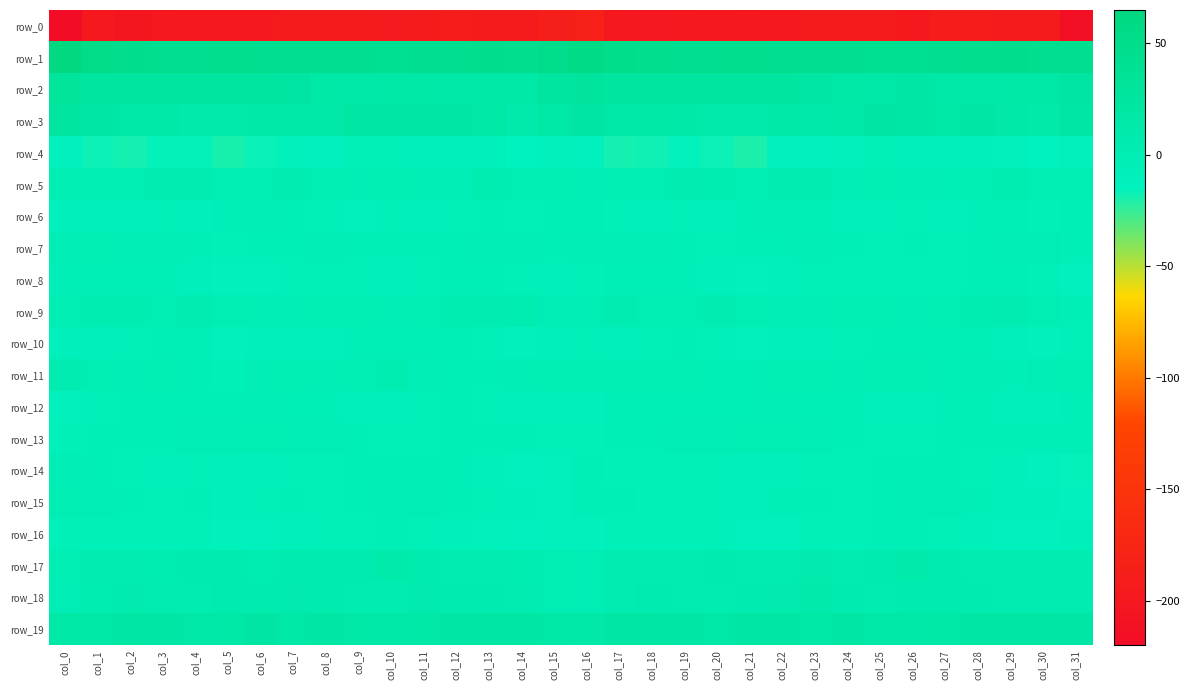

The row_19 series shows 18.3 at col_8. True or false?

True